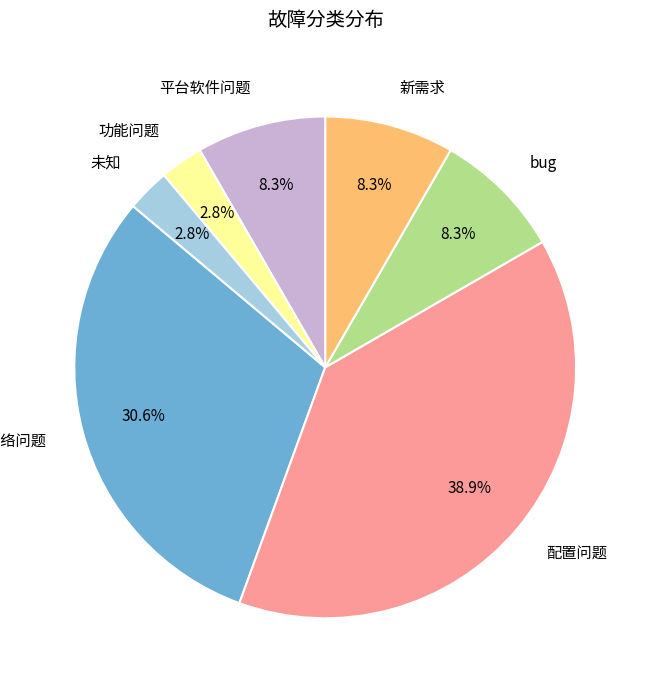

Which slice is the largest?

配置问题